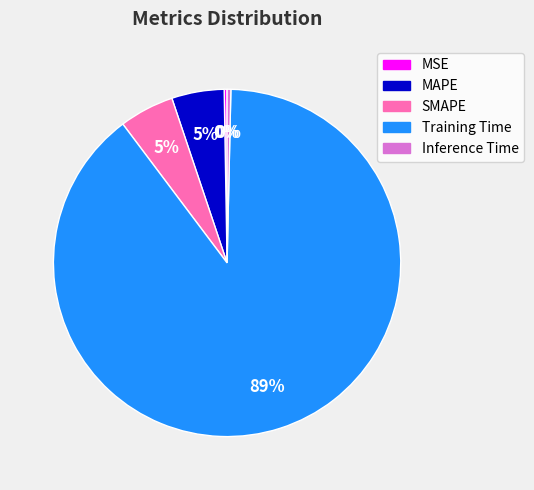

Between Training Time and Inference Time, which is larger?

Training Time